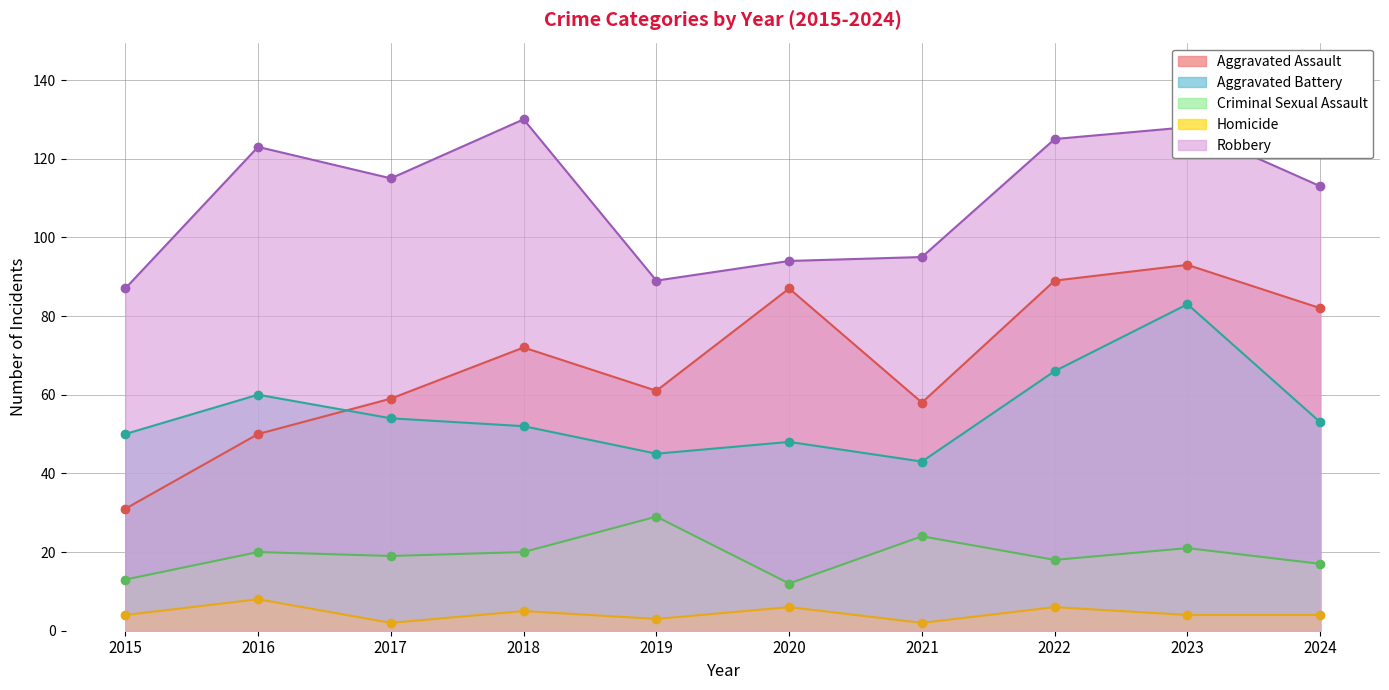

Reading right to left, transcribe all the data shown in this chart.

Aggravated Assault: 82	93	89	58	87	61	72	59	50	31
Aggravated Battery: 53	83	66	43	48	45	52	54	60	50
Criminal Sexual Assault: 17	21	18	24	12	29	20	19	20	13
Homicide: 4	4	6	2	6	3	5	2	8	4
Robbery: 113	128	125	95	94	89	130	115	123	87